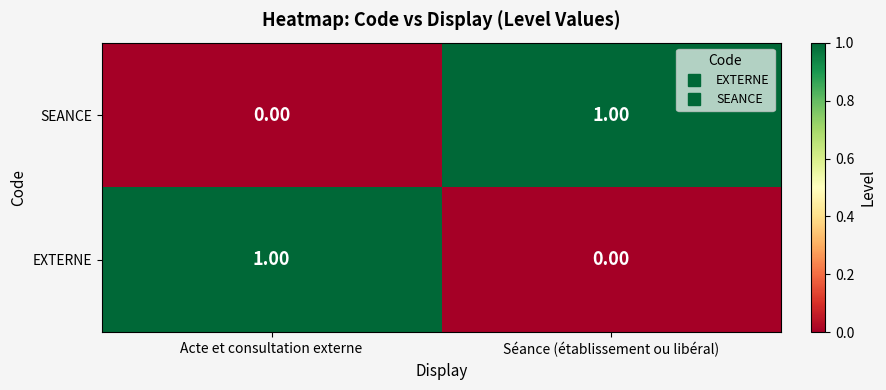

Rank the series at Acte et consultation externe from lowest to highest value.

SEANCE, EXTERNE